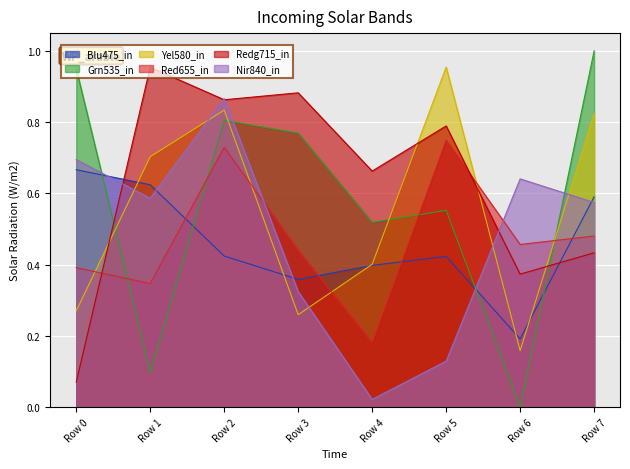

How many lines are shown in the chart?

6